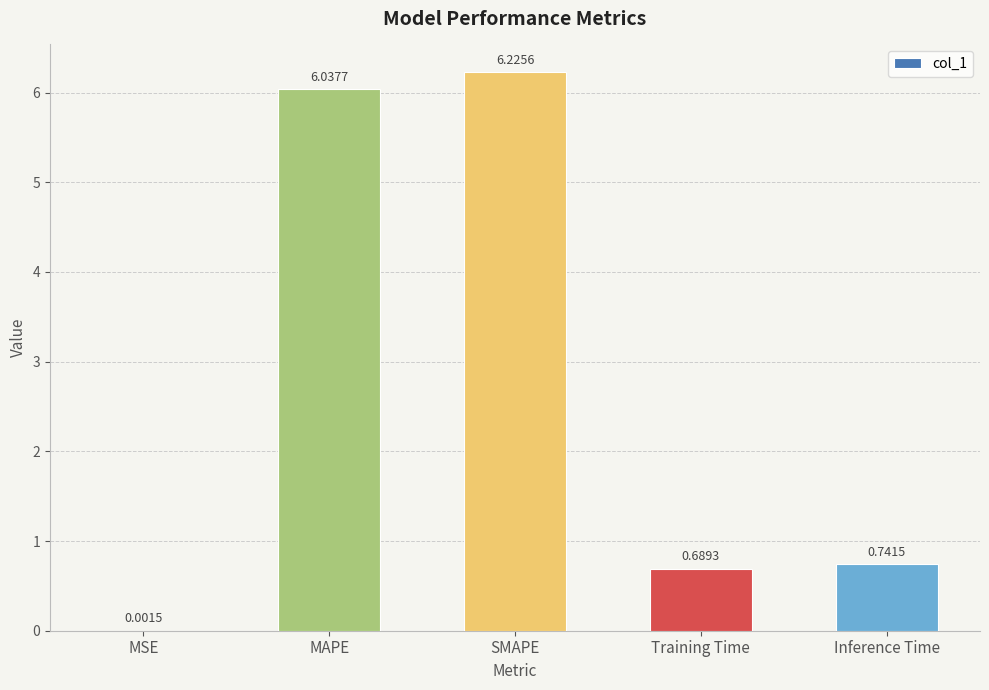

What is the sum of all values?

13.7